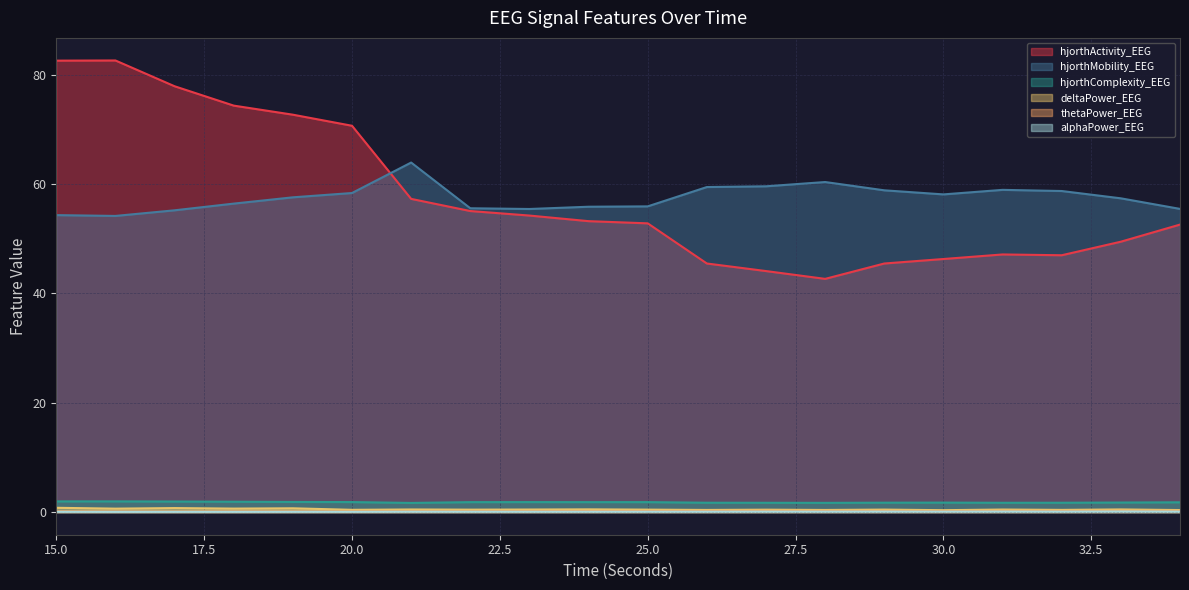

The value of deltaPower_EEG at 21 is 0.7. True or false?

False